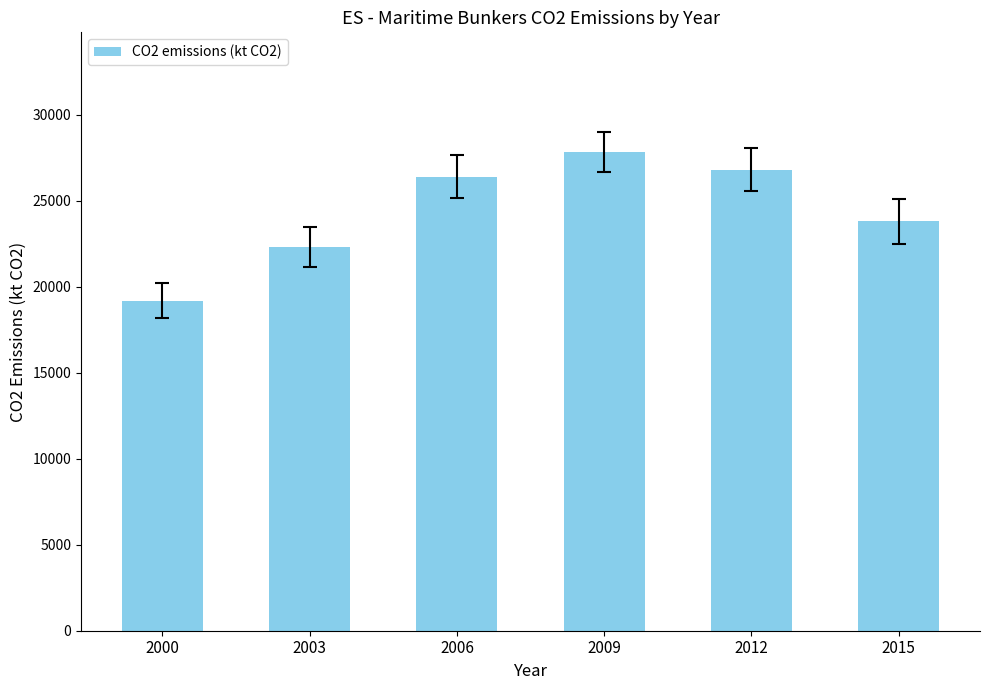

Rank the categories by value from lowest to highest.

2000, 2003, 2015, 2006, 2012, 2009